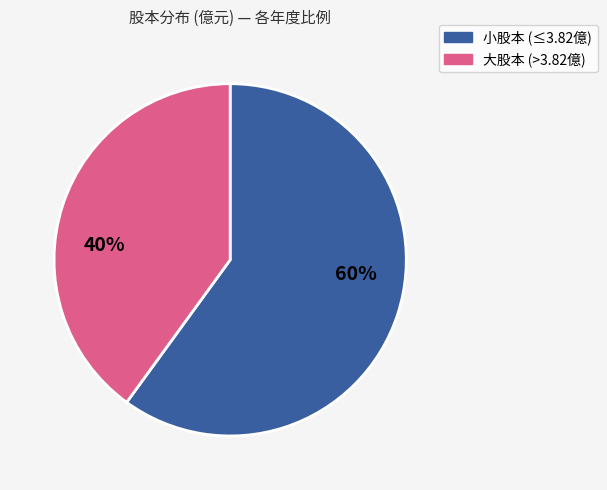

How many slices are in this pie chart?

2